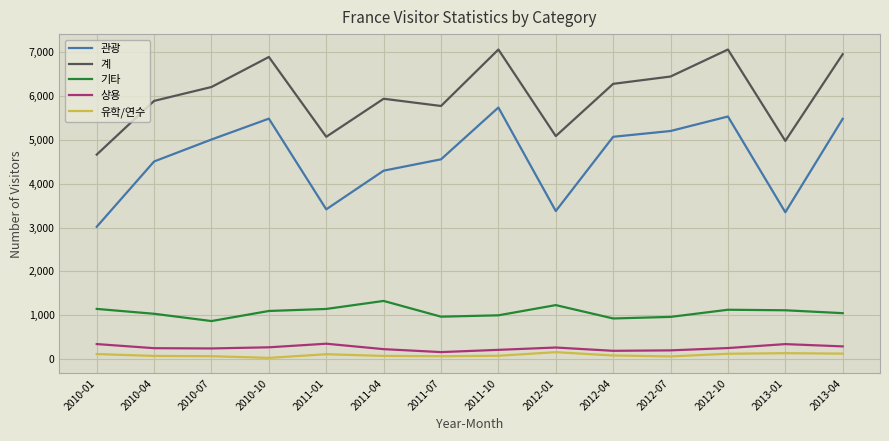

True or false: 관광 and 기타 cross at least once.

False